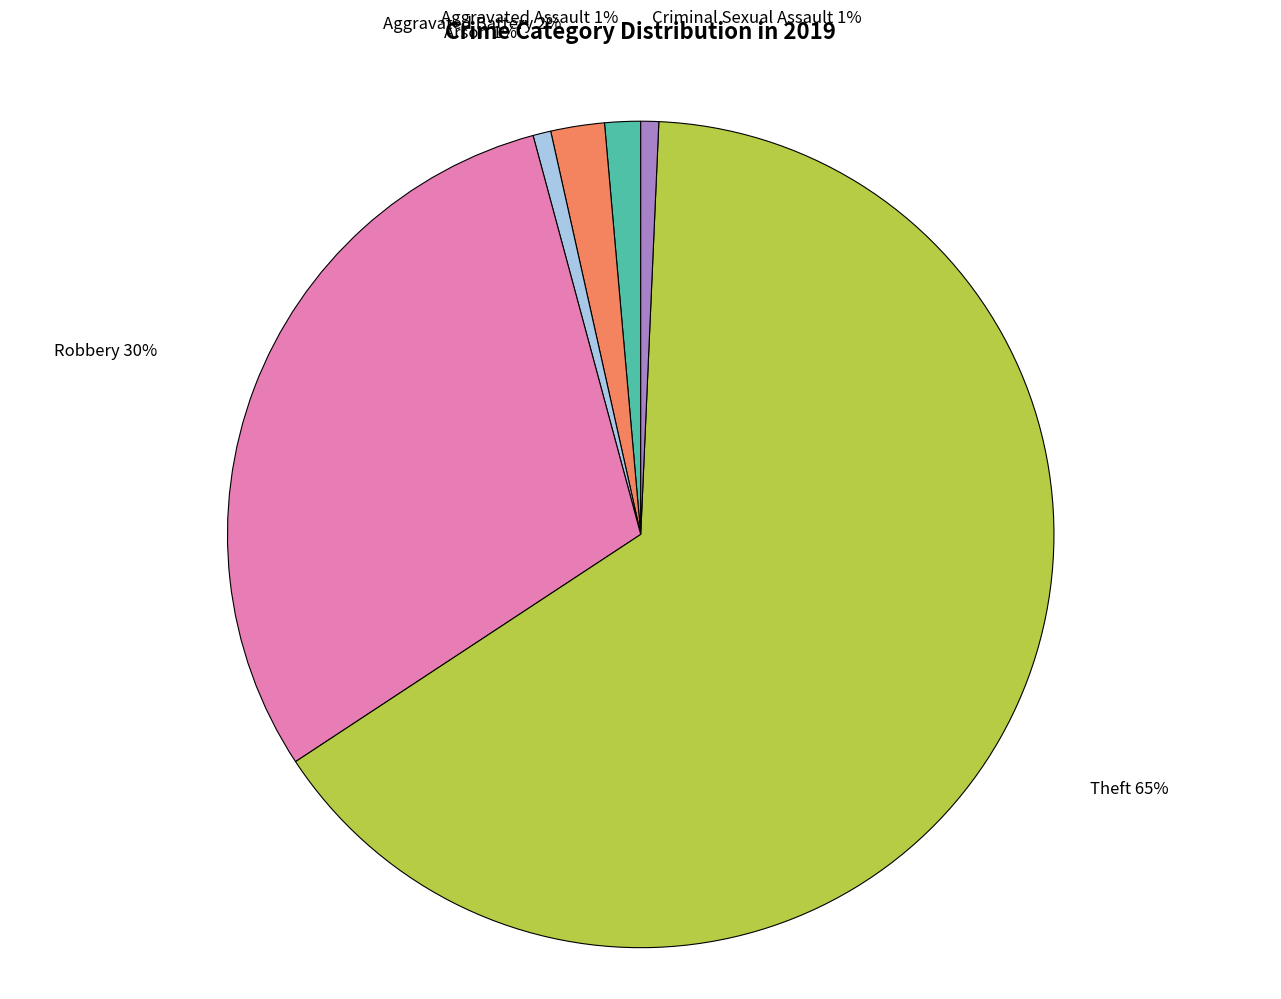

Which category accounts for the majority?

Theft